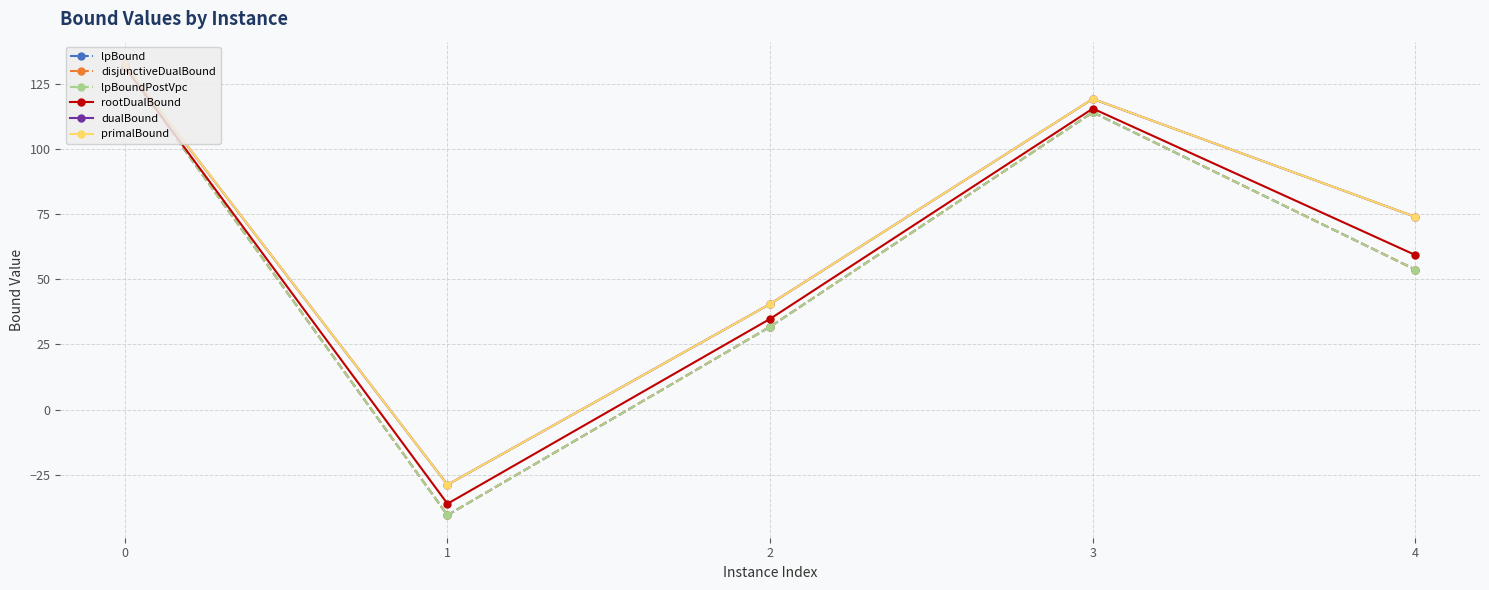

Which series has the widest spread of values?

lpBound